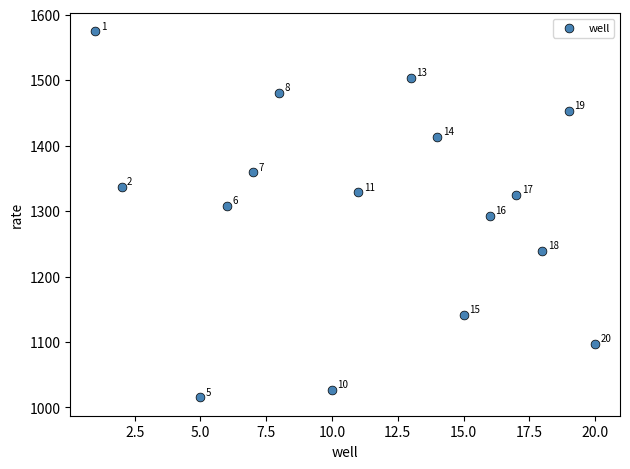

What Y value in the scatter plot is closest to 1294?

1292.2